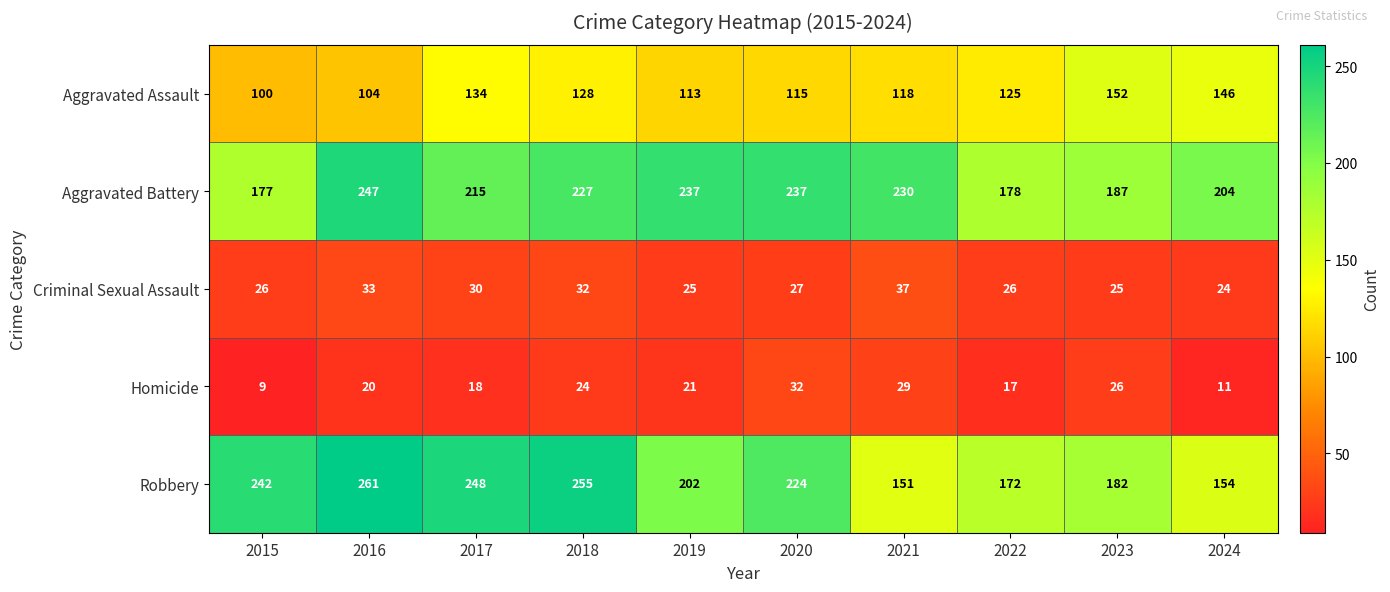

How many values in the Criminal Sexual Assault series are below 27?

5